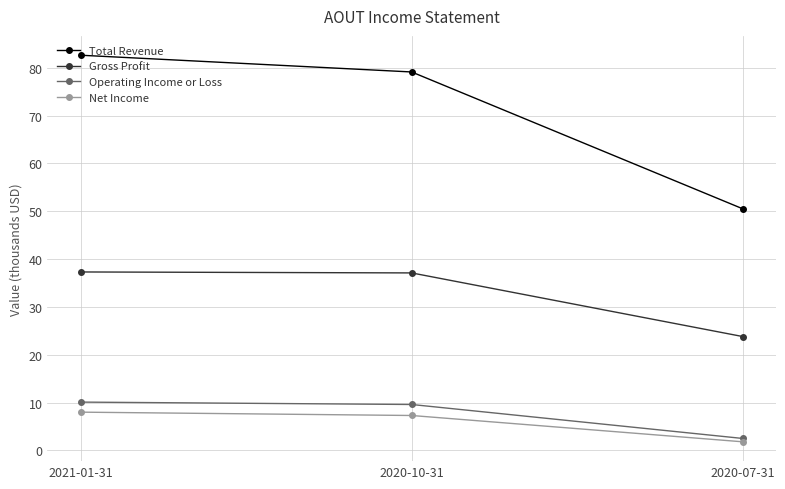

What value does the Gross Profit series have at 2020-10-31?

37.1